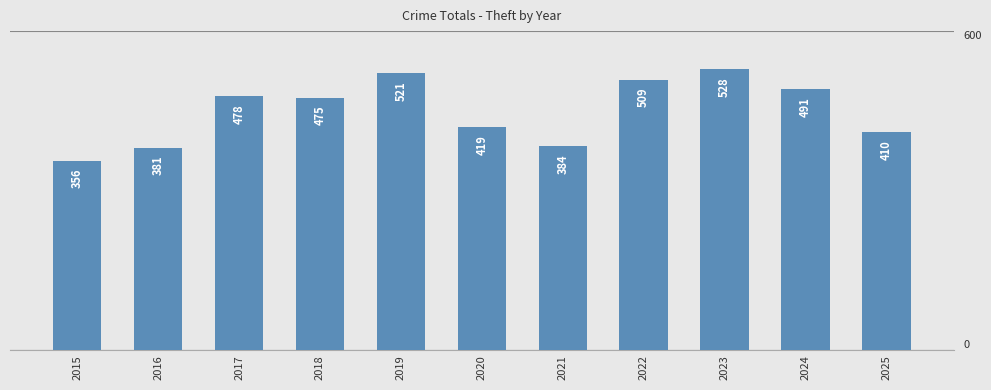

What is the change in value from 2016 to 2020?

+38